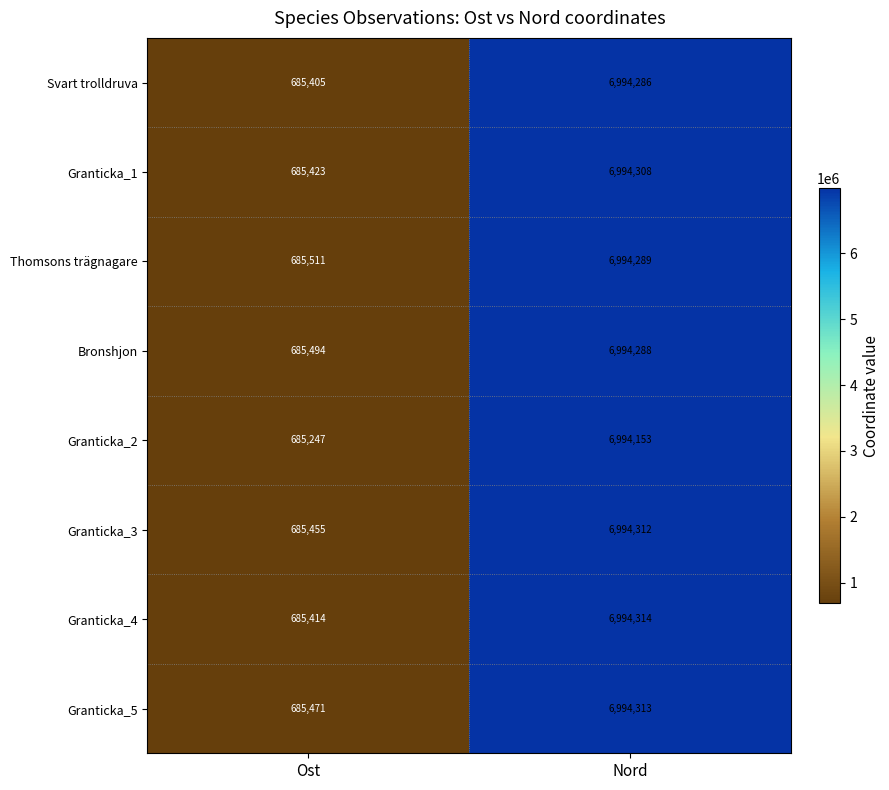

What is the approximate value of Granticka_2 at Nord, to the nearest 100?

6994200